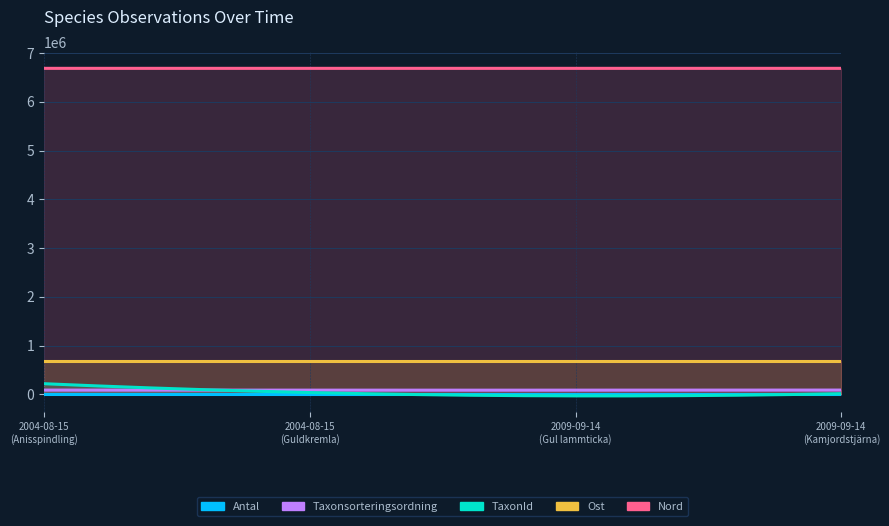

How many data points does each series have?

4